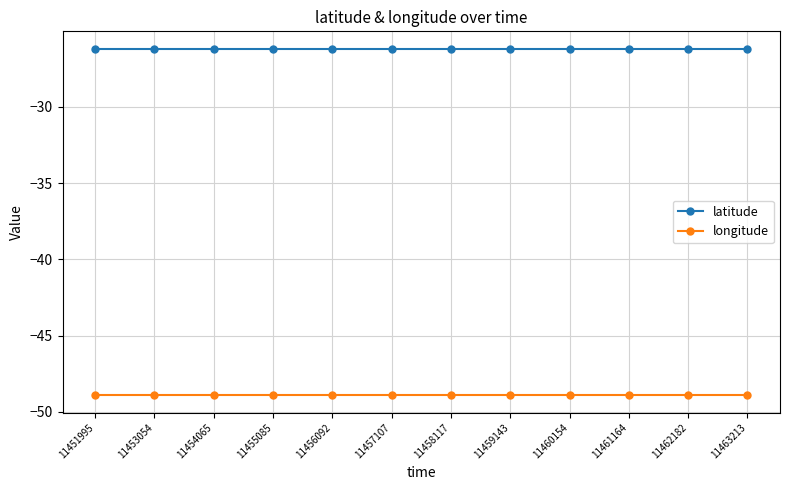

What is the maximum value for latitude?

-26.2